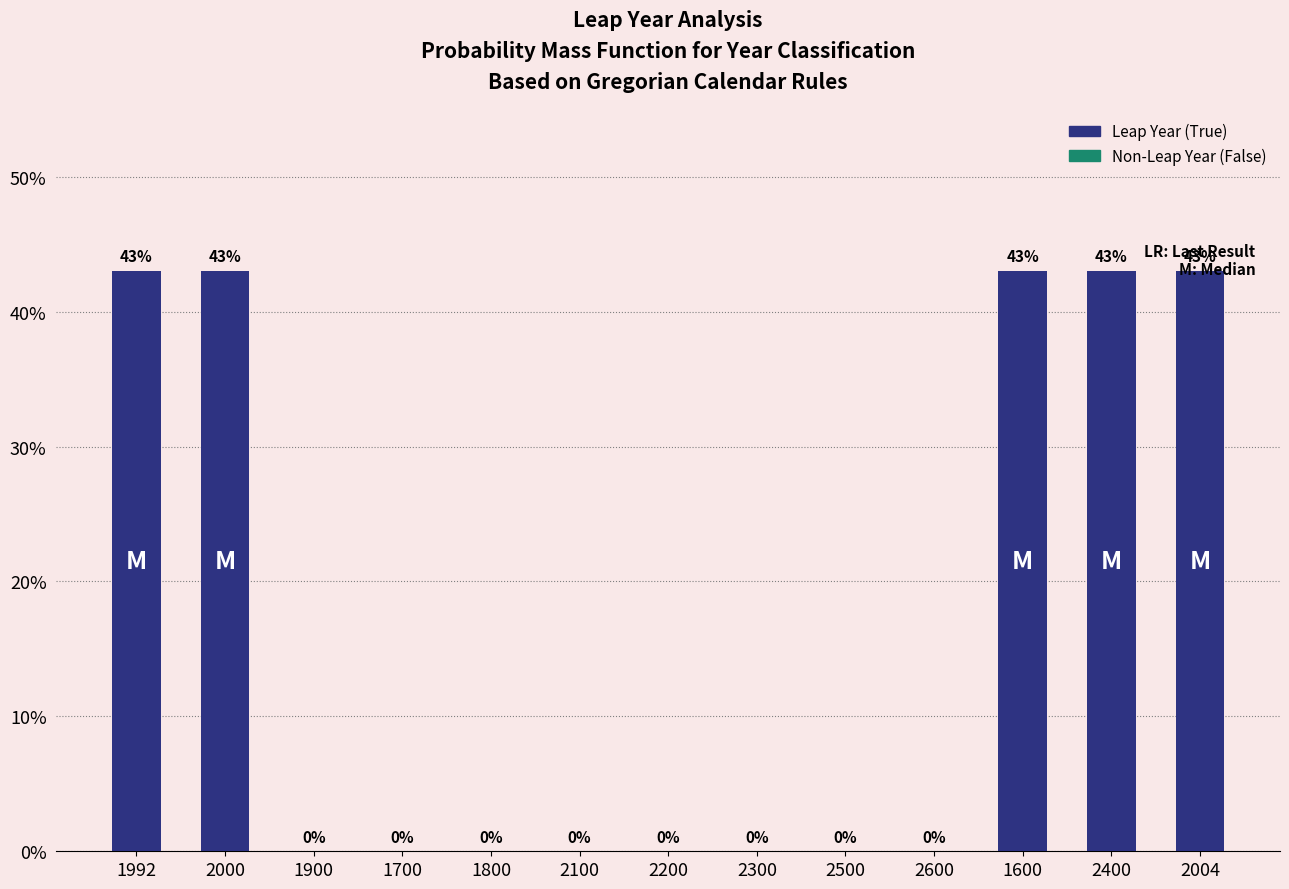

Count the number of data series in this chart.

1